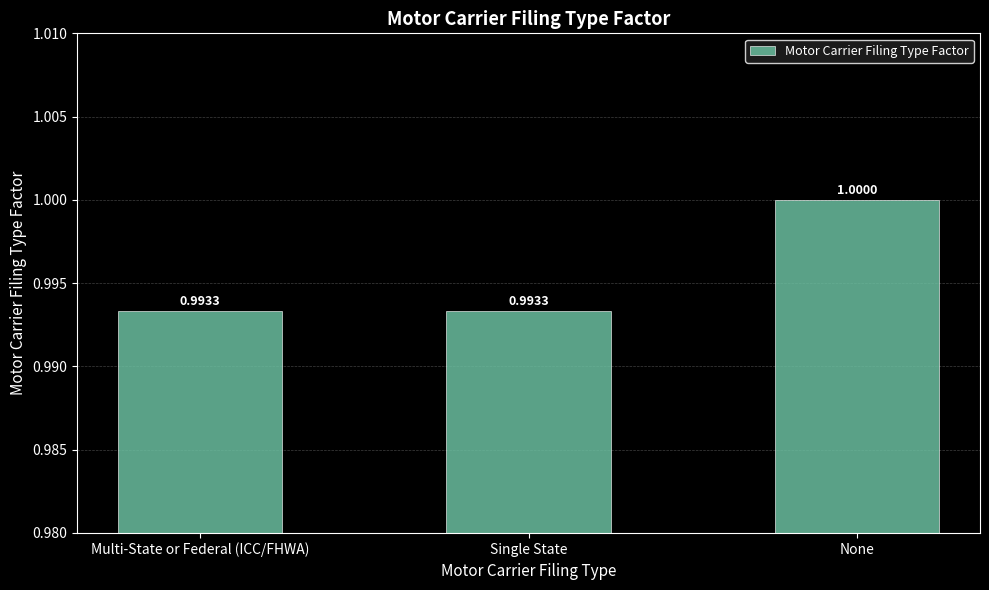

What is the smallest value displayed?

1.0